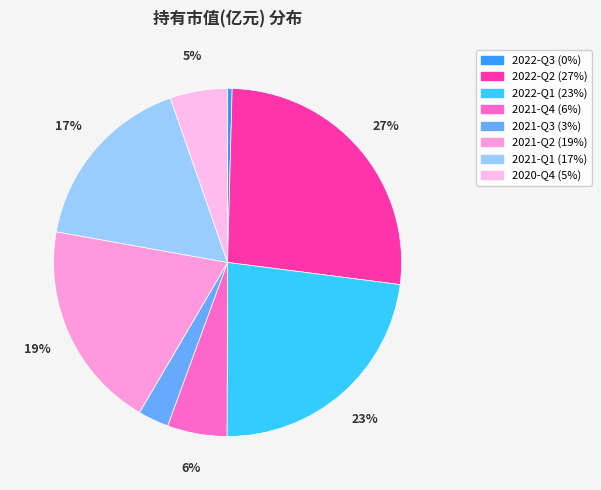

The 2021-Q1 slice represents 17% of the pie. True or false?

True